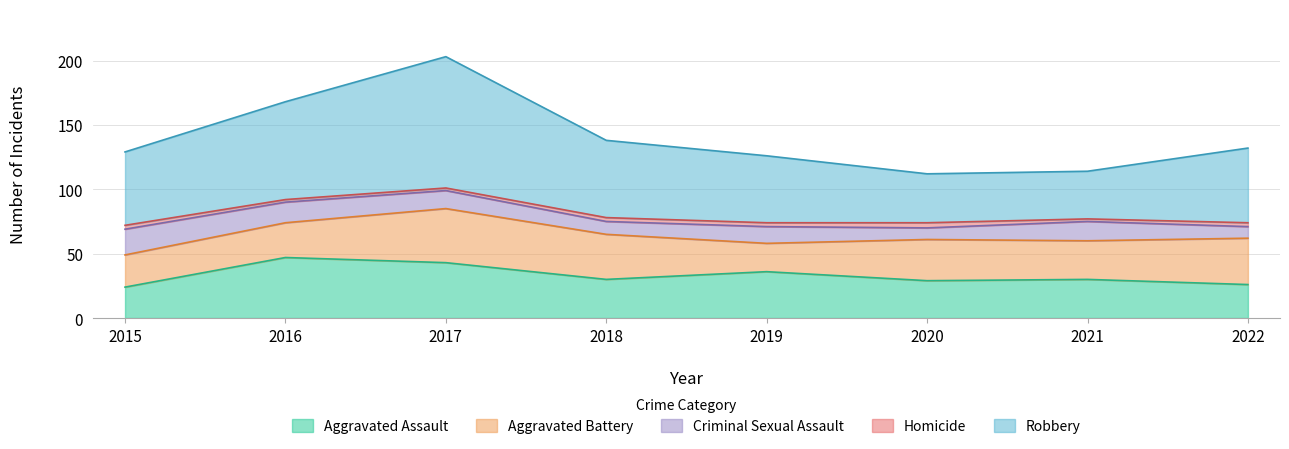

What are all the series names shown in the legend?

Aggravated Assault, Aggravated Battery, Criminal Sexual Assault, Homicide, Robbery